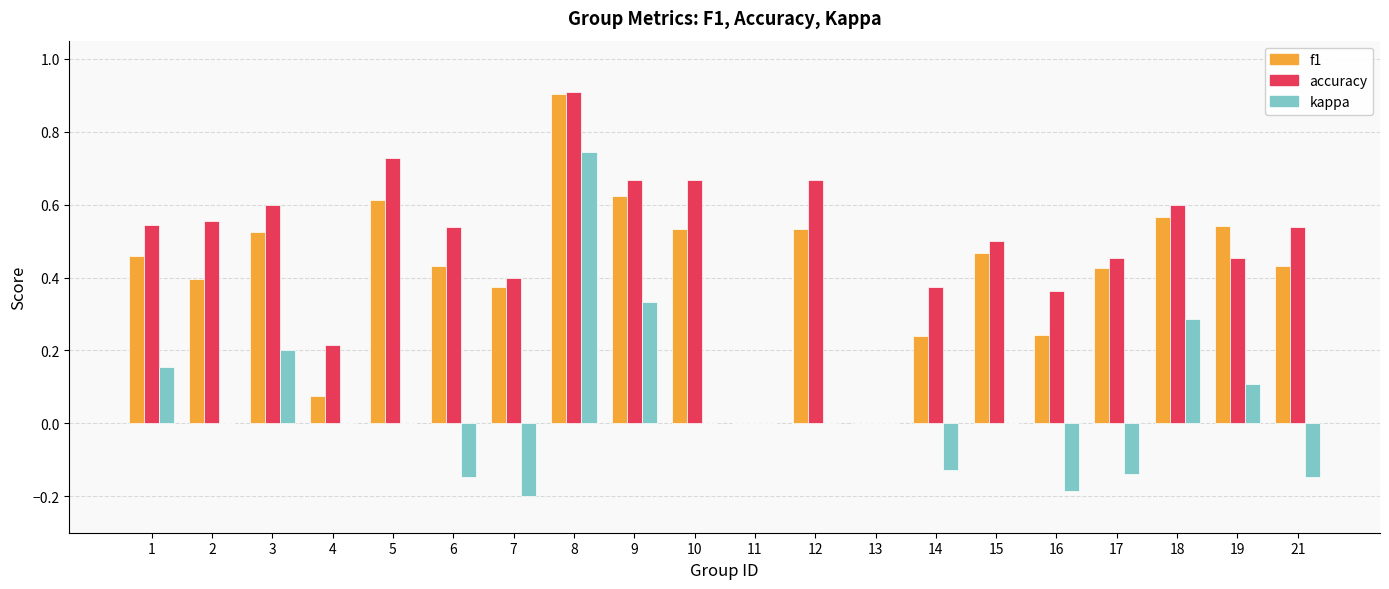

Which series changed the most between 1 and 2?

kappa